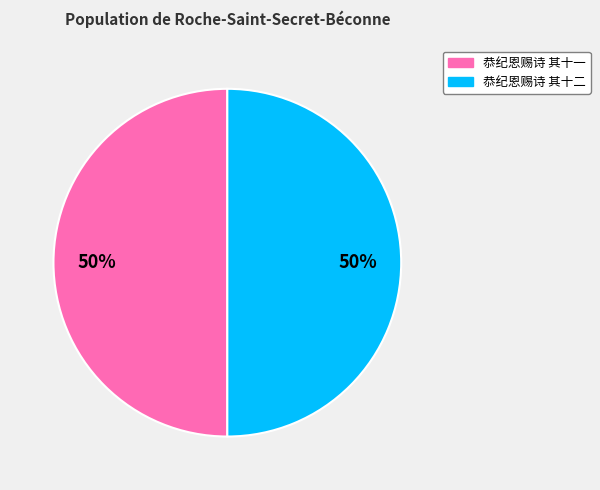

Combined, do 恭纪恩赐诗 其十二 and 恭纪恩赐诗 其十一 account for over 50%?

Yes